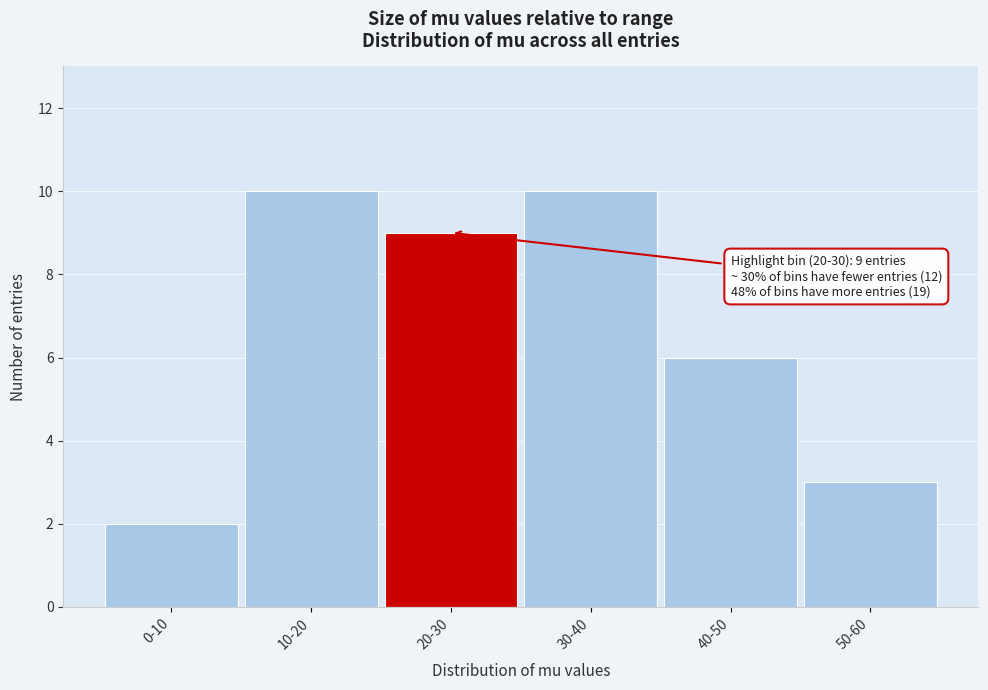

Reading left to right, list all the values displayed in this chart.

0-10=2	10-20=10	20-30=9	30-40=10	40-50=6	50-60=3